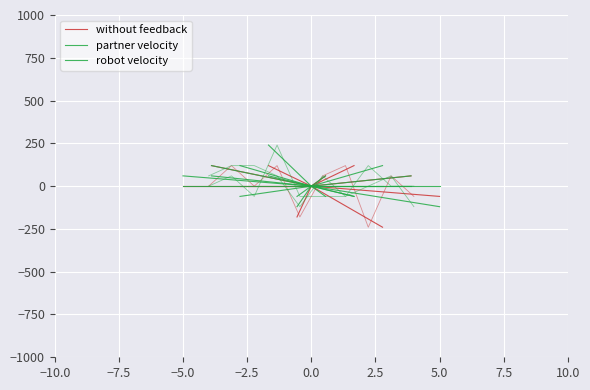

Reading right to left, list all the values displayed in this chart.

without feedback: 0	0
partner velocity: 60	0
robot velocity: 0	0